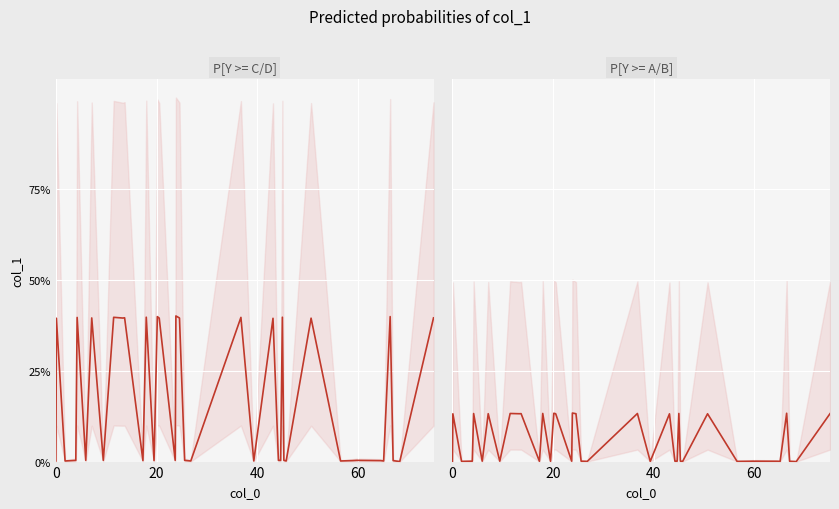

How many lines are shown in the chart?

1